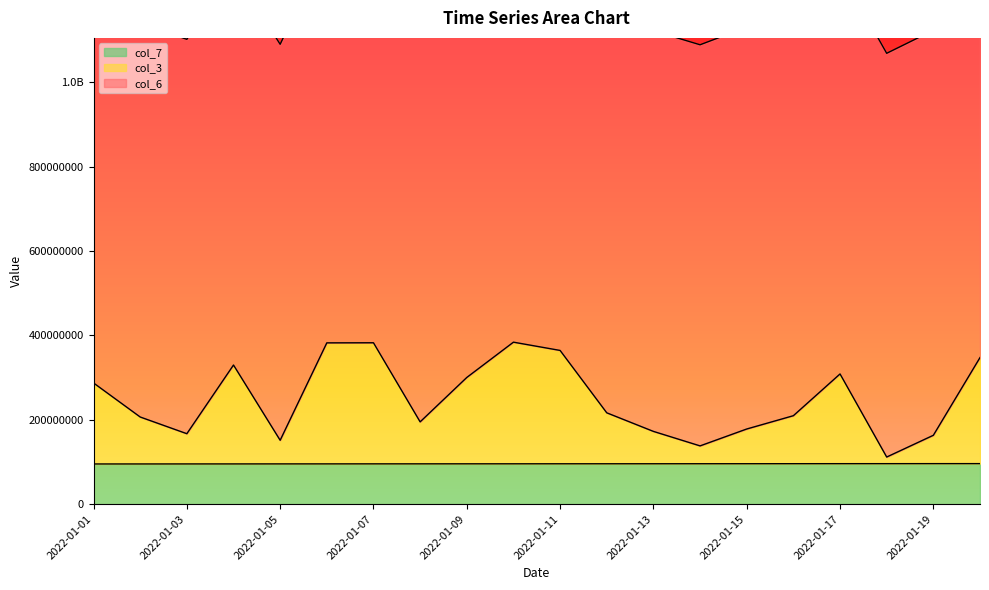

Which category has the lowest value in the col_3 series?

2022-01-18